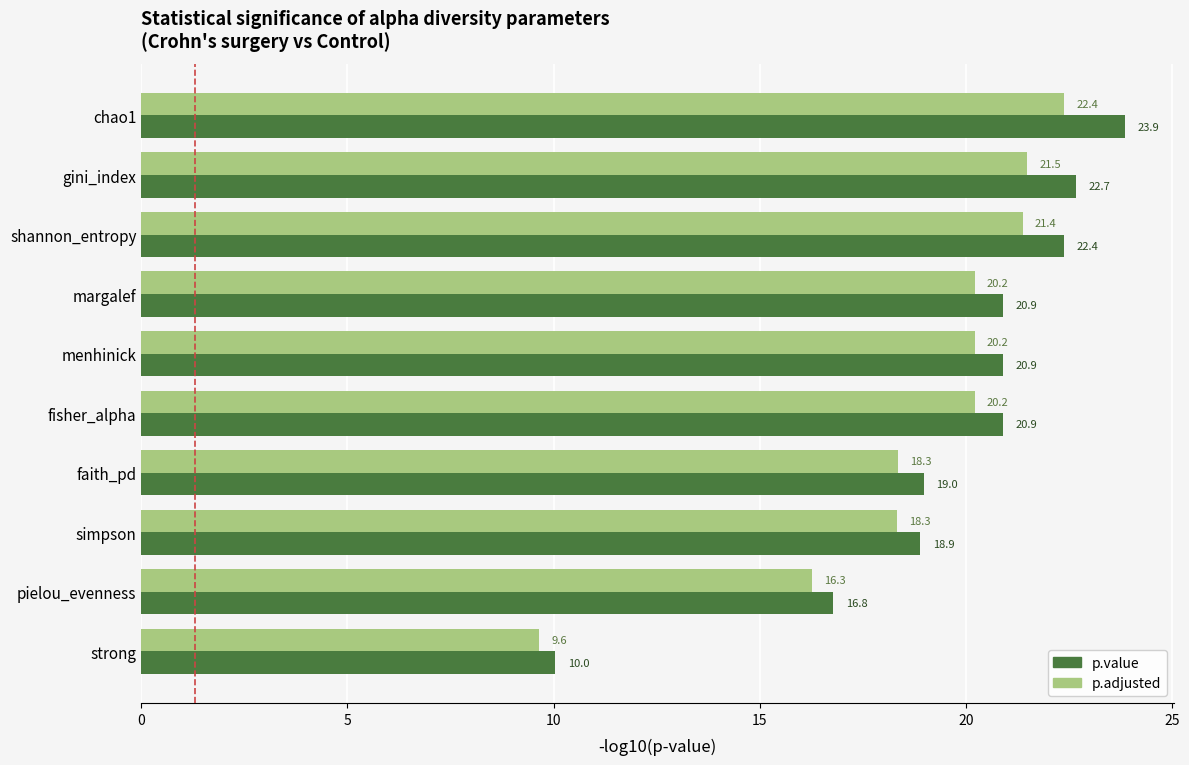

How many values in the p.adjusted series exceed 20?

6